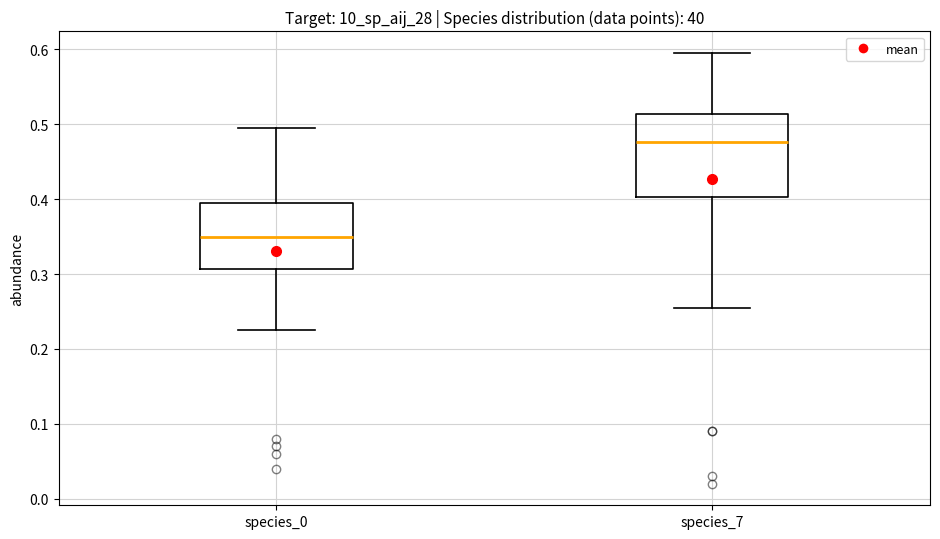

Comparing the boxes themselves (not the whiskers), which one is the tallest?

species_7